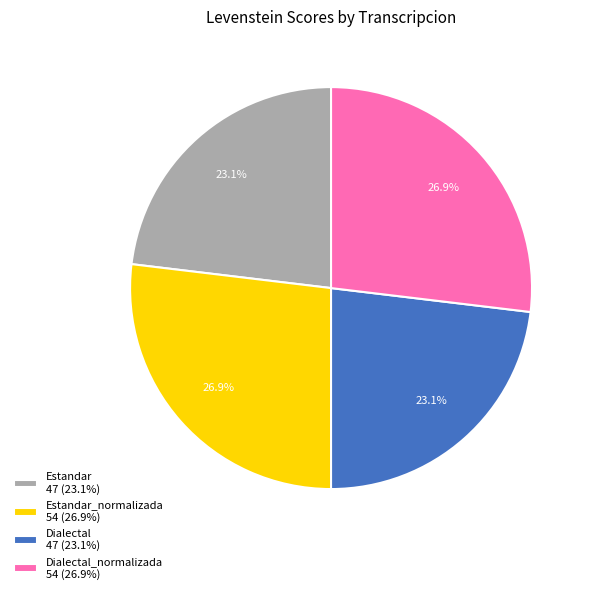

To the nearest percent, what is the difference between the largest and smallest slice percentages?

4%